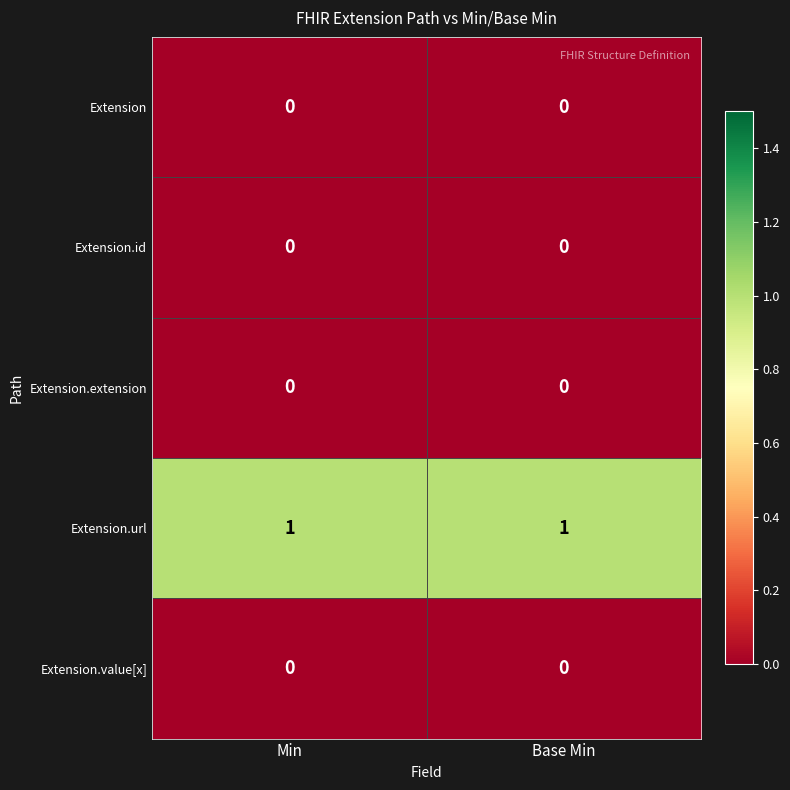

What is the difference between the highest and lowest values at Min?

1